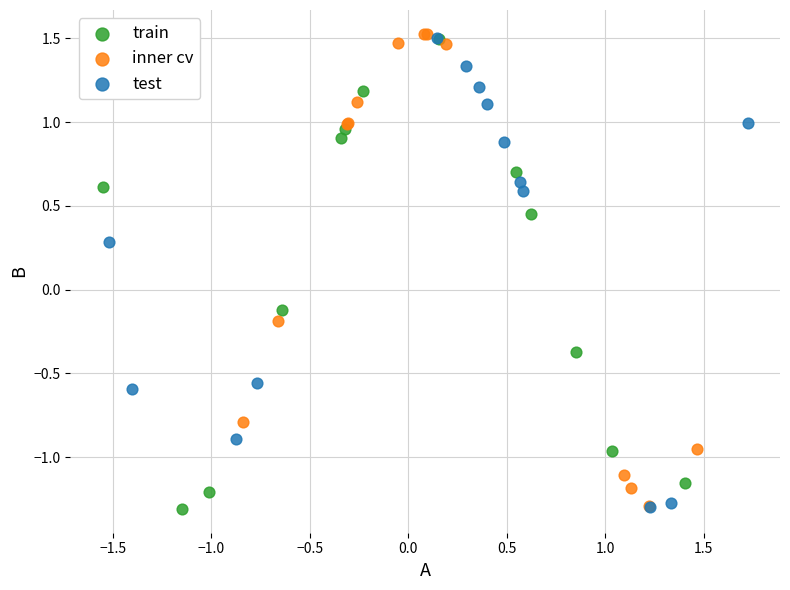

What are all the series names shown in the legend?

train, inner cv, test